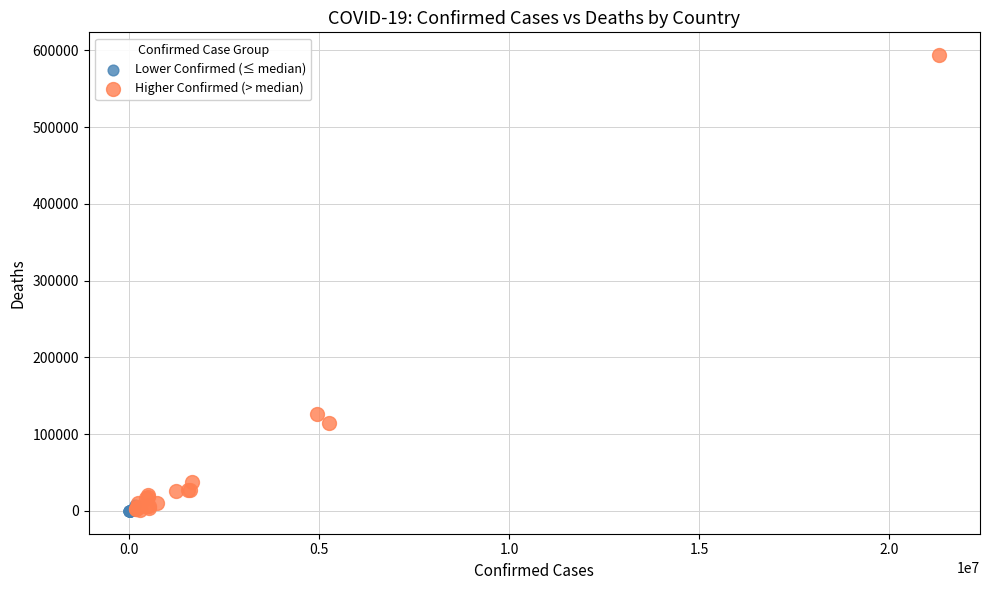

Which series has the widest spread of Y values?

Higher Confirmed (> median)